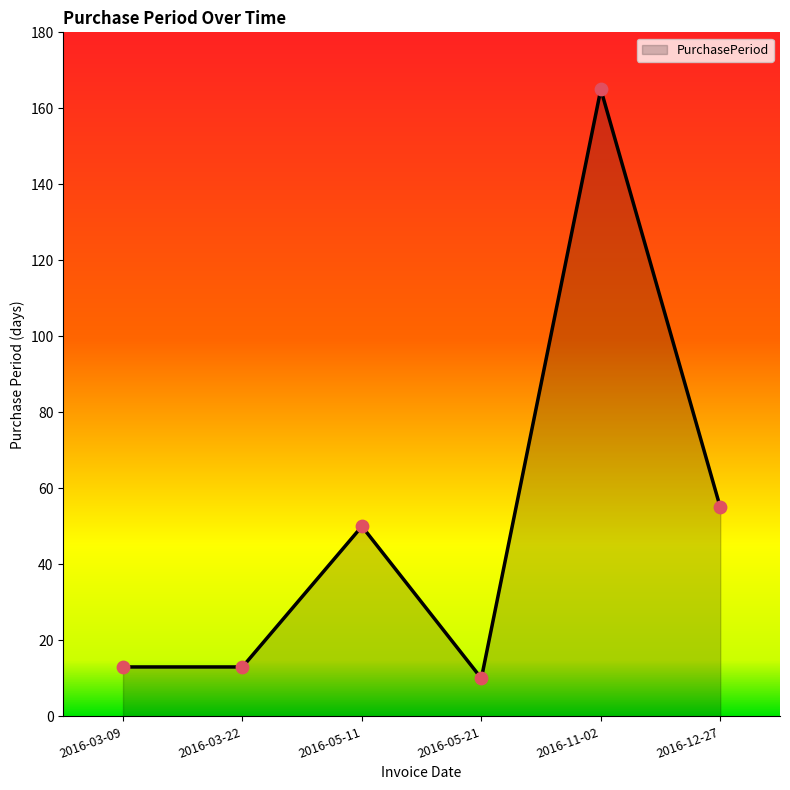

What is the change in value from 2016-03-09 to 2016-11-02?

+152